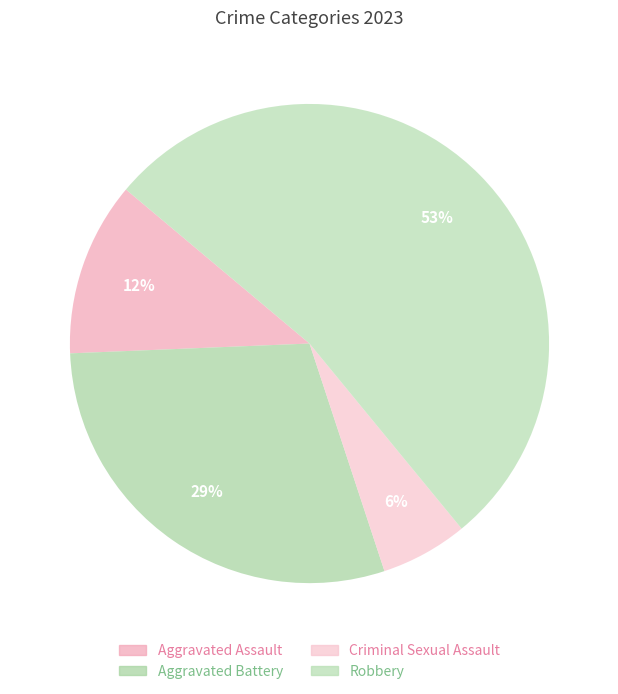

Which category has the biggest portion of the pie?

Robbery